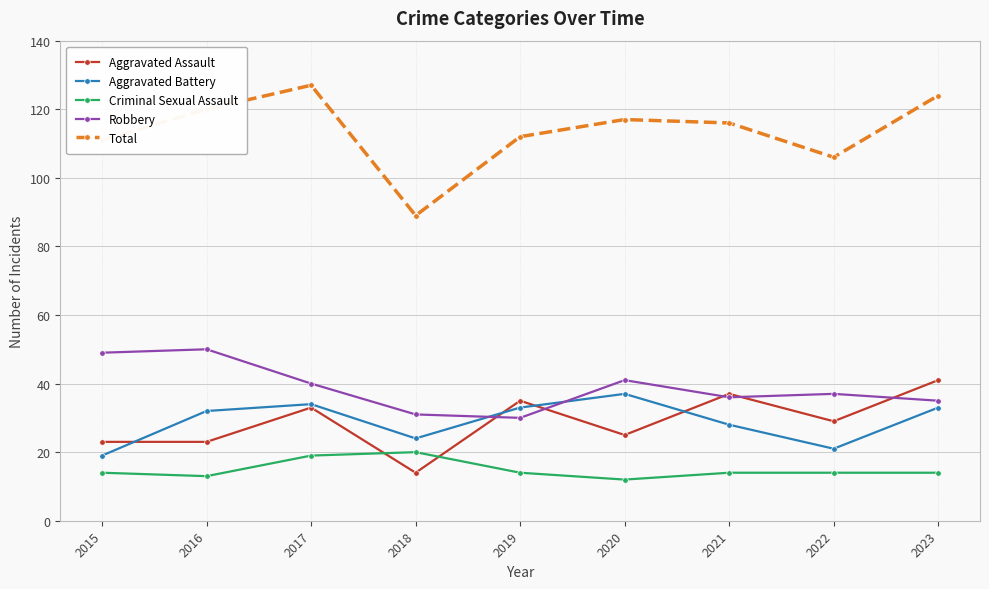

Reading left to right, transcribe all the data shown in this chart.

Aggravated Assault: 2015=23	2016=23	2017=33	2018=14	2019=35	2020=25	2021=37	2022=29	2023=41
Aggravated Battery: 2015=19	2016=32	2017=34	2018=24	2019=33	2020=37	2021=28	2022=21	2023=33
Criminal Sexual Assault: 2015=14	2016=13	2017=19	2018=20	2019=14	2020=12	2021=14	2022=14	2023=14
Robbery: 2015=49	2016=50	2017=40	2018=31	2019=30	2020=41	2021=36	2022=37	2023=35
Total: 2015=111	2016=120	2017=127	2018=89	2019=112	2020=117	2021=116	2022=106	2023=124